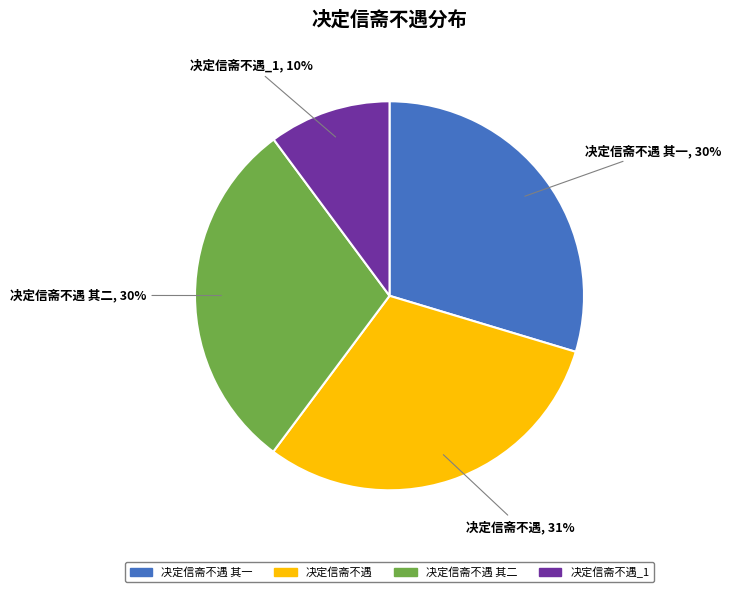

Does any single category account for the majority?

No